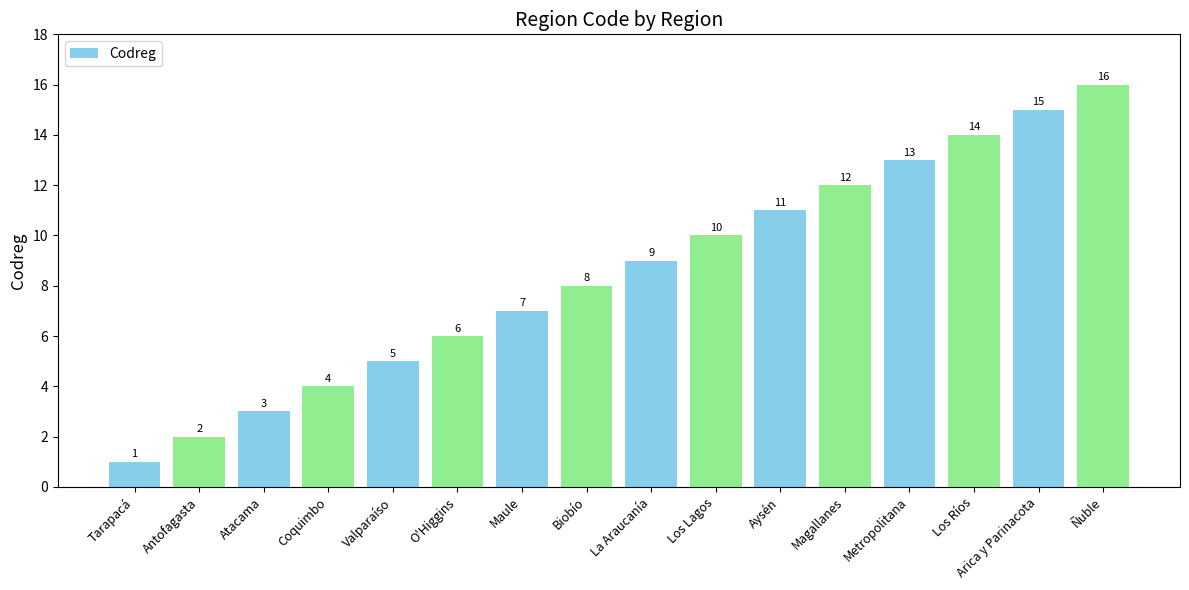

Reading left to right, transcribe all the data shown in this chart.

1	2	3	4	5	6	7	8	9	10	11	12	13	14	15	16